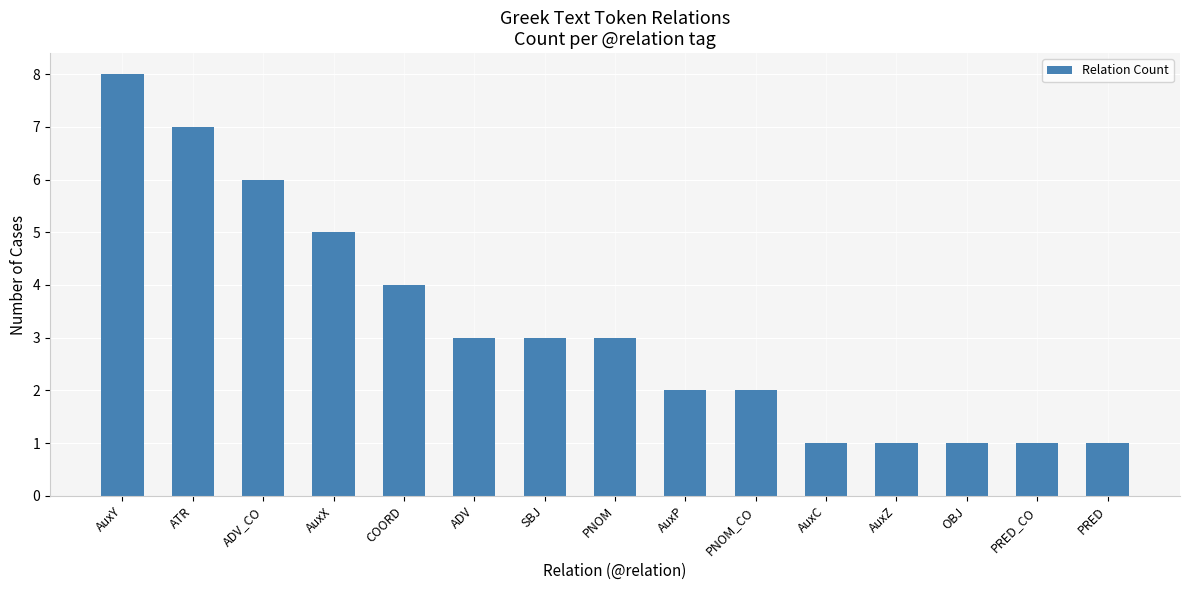

Approximately how many times larger is the value at PRED compared to PNOM?

0.3